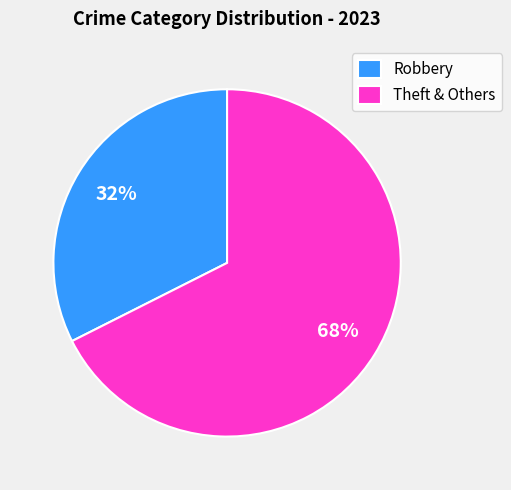

To the nearest percent, what percentage of the pie is Theft & Others?

68%